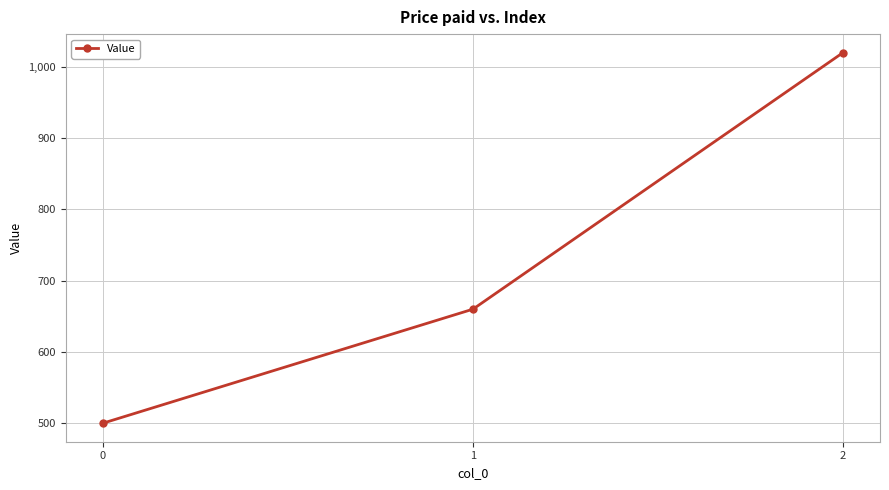

What is the difference between the maximum and second lowest values?

360